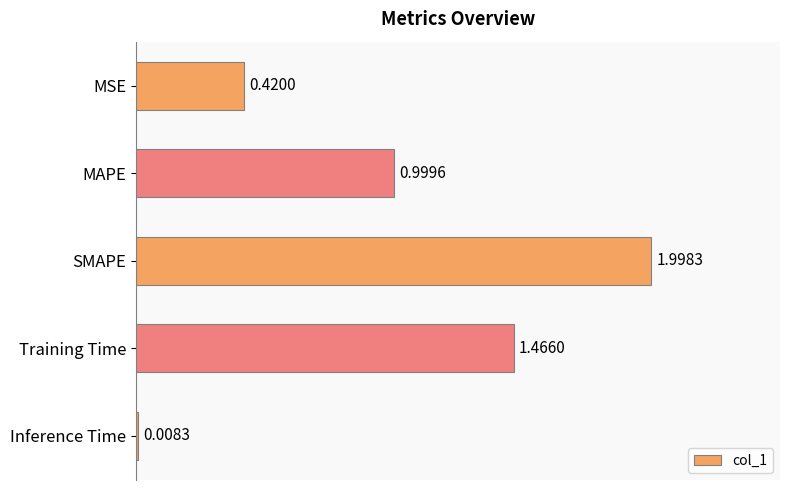

What is the ratio of the value at MSE to the value at Training Time?

0.3